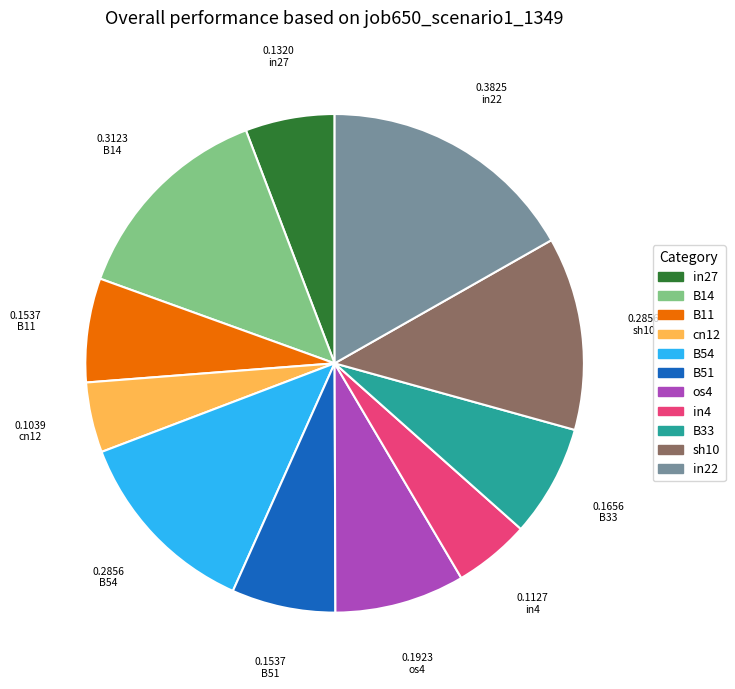

Is the sum of in27 and B54 greater than half?

No